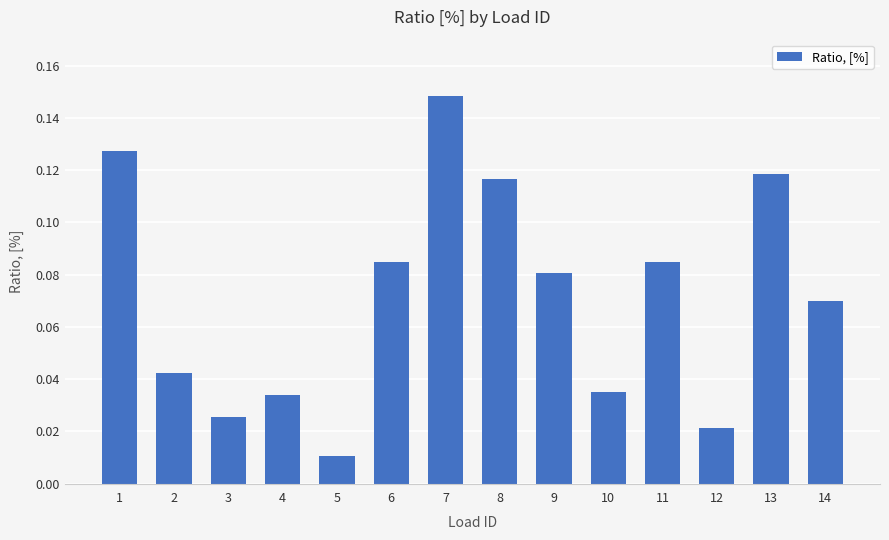

Which category has the highest value across all series?

7